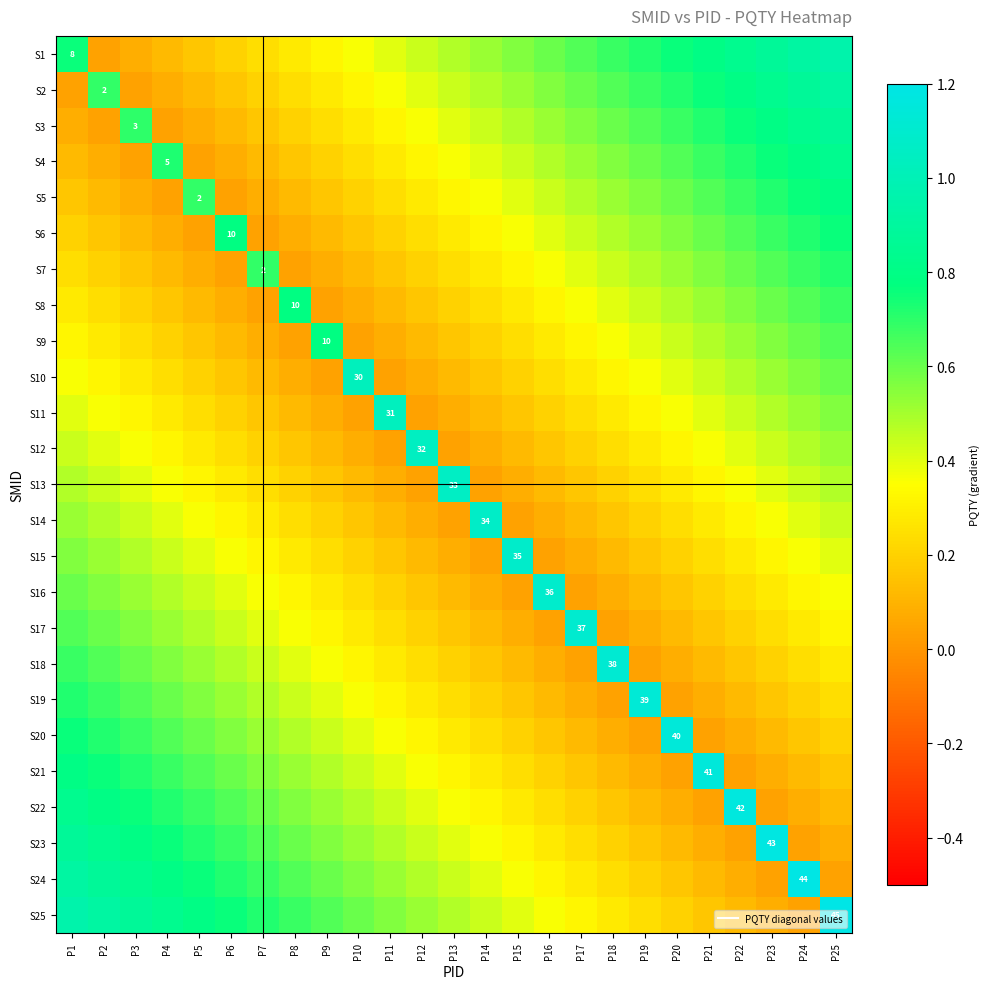

Rank the series by their maximum value, from lowest to highest.

S13, S12, S14, S11, S15, S10, S16, S9, S17, S8, S18, S7, S19, S6, S20, S5, S21, S4, S22, S3, S23, S2, S24, S1, S25